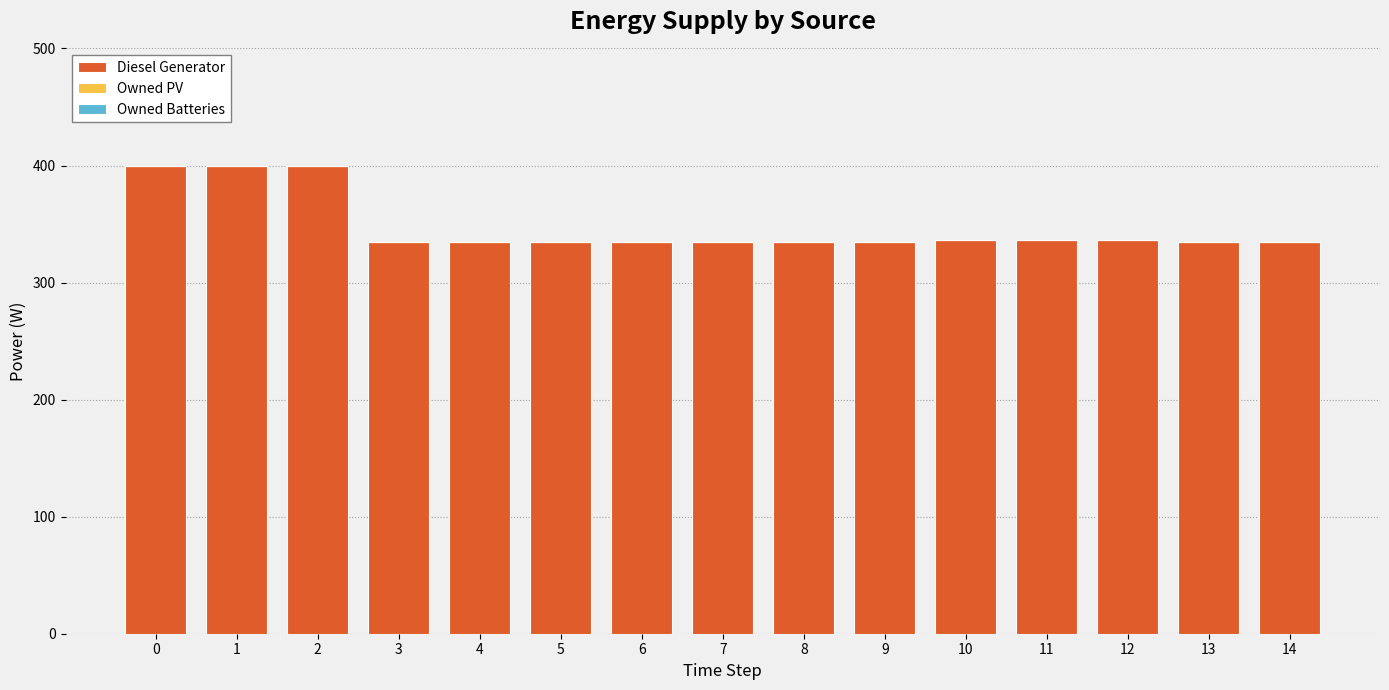

Does the chart contain any negative values?

No